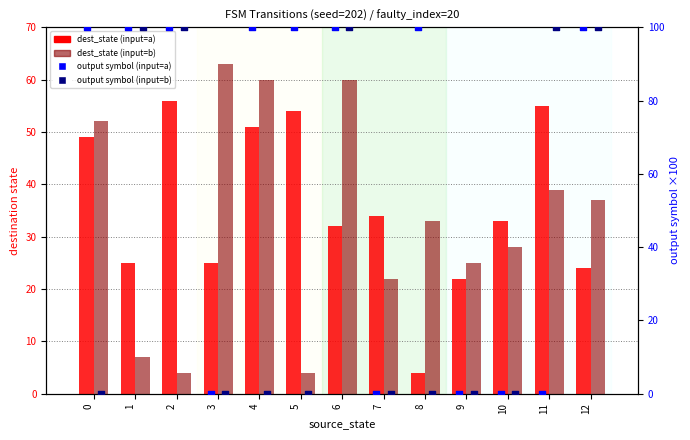

At how many categories does at least one series exceed 78?

9